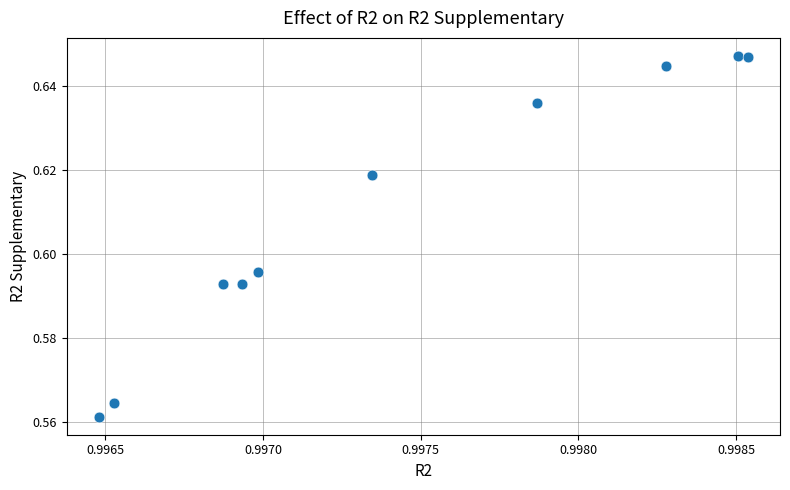

Count the number of points in this scatter plot.

10